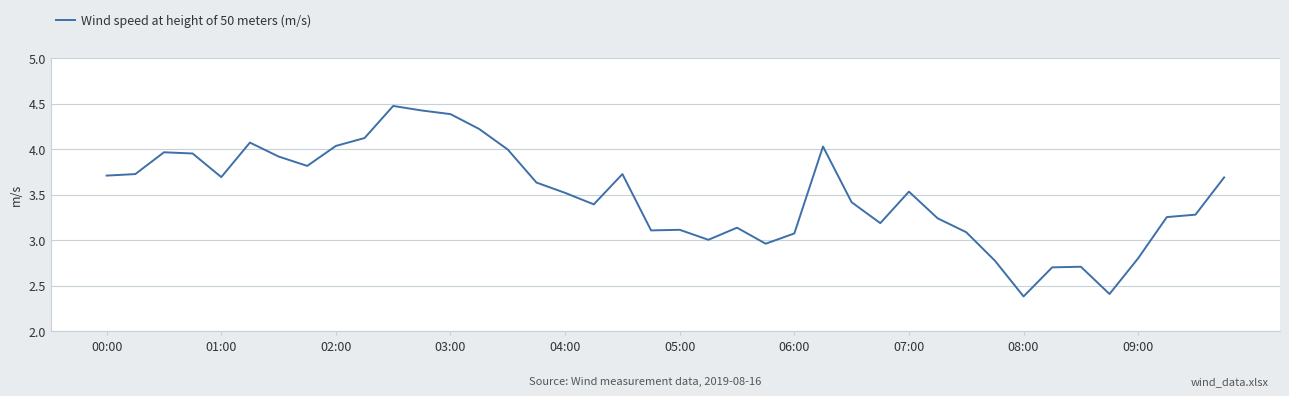

What is the greatest value displayed?

4.5